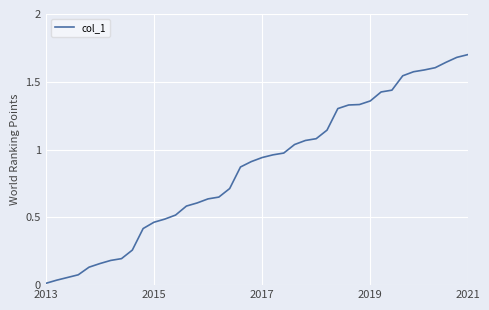

What is the difference between the maximum and minimum values?

1.7